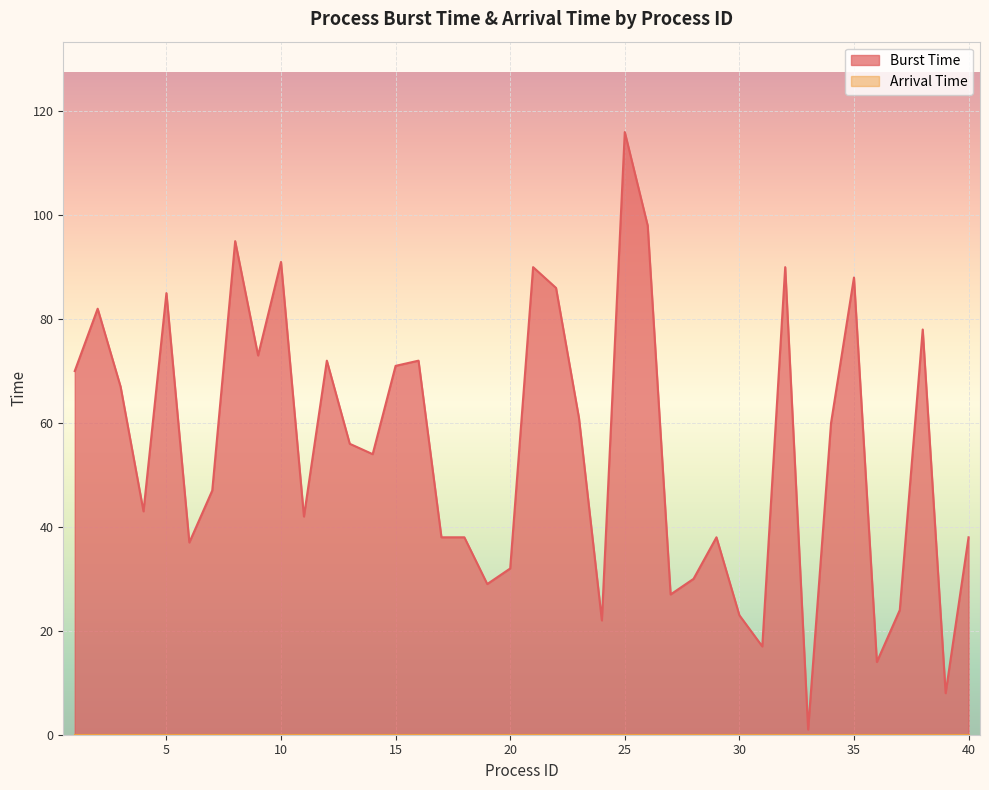

What is the maximum value shown in the chart?

116